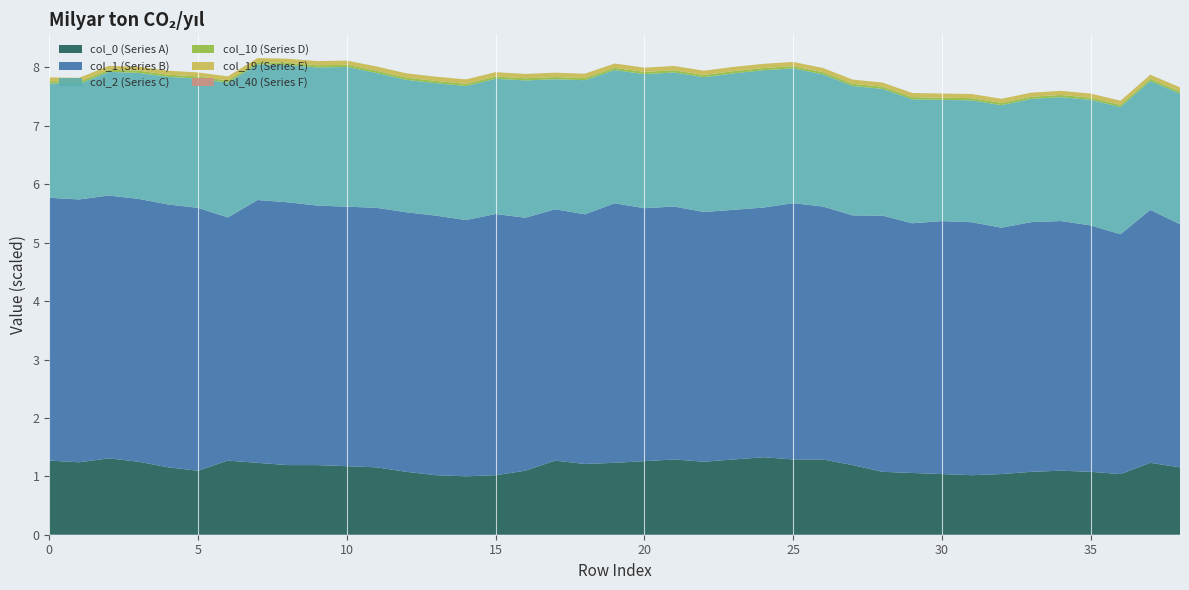

The col_0 (Series A) series shows 0.6 at 0. True or false?

False